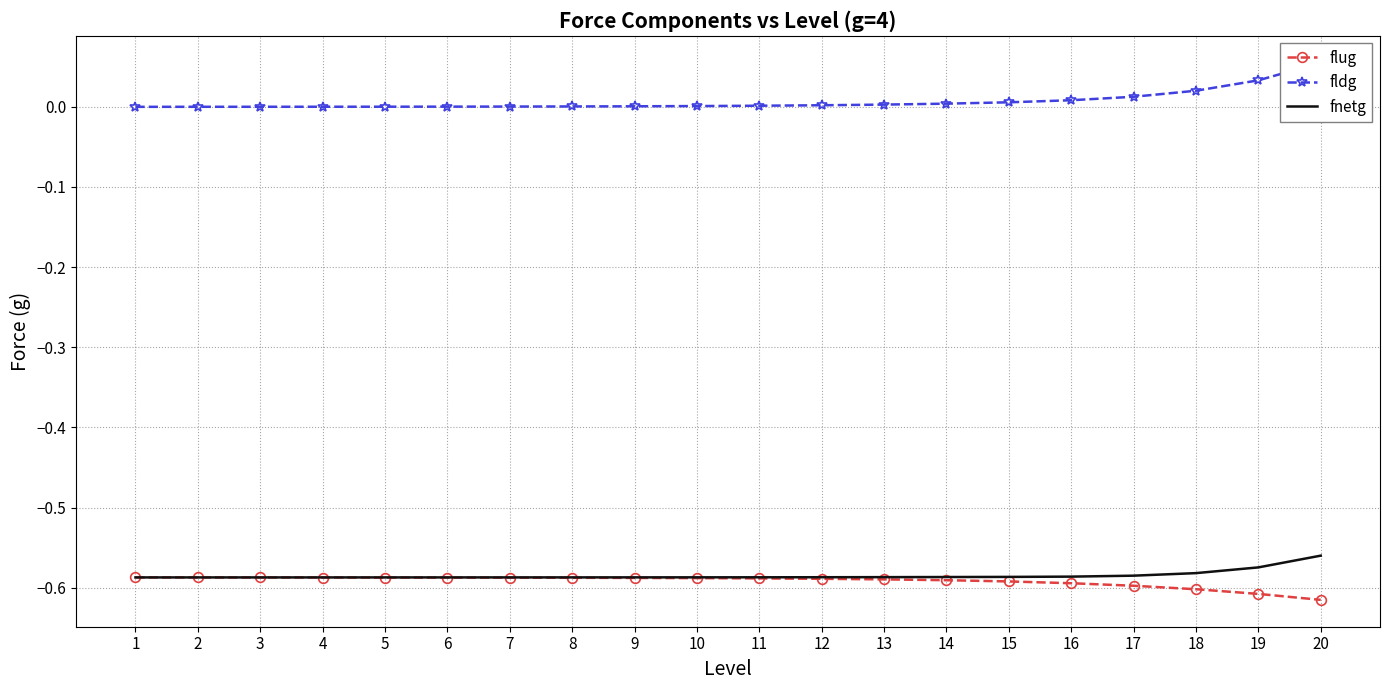

At 14, list the series in order from largest to smallest.

fldg, fnetg, flug